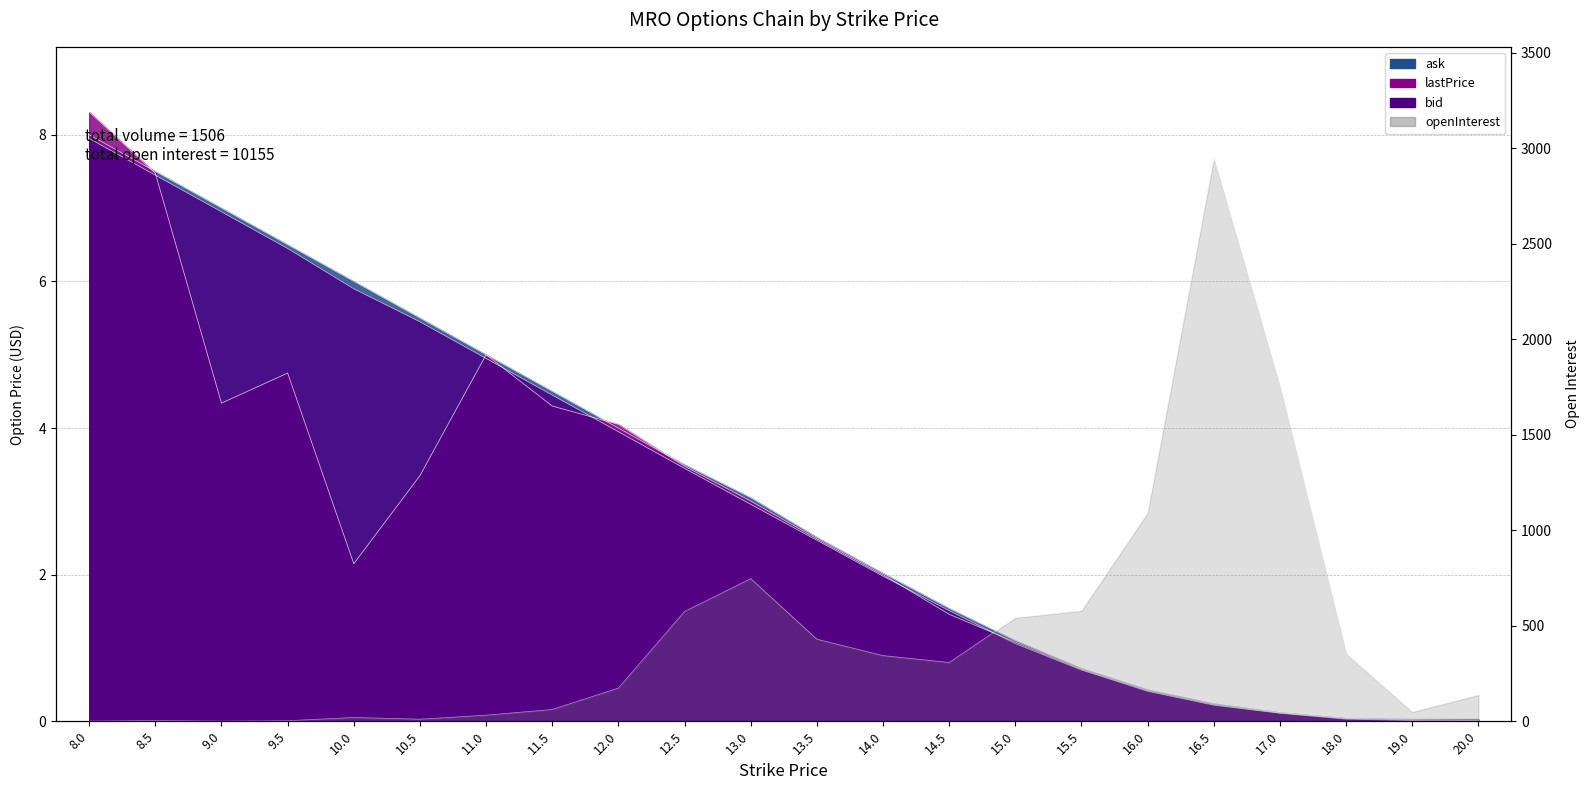

The ask series shows 3.5 at 12.5. True or false?

True